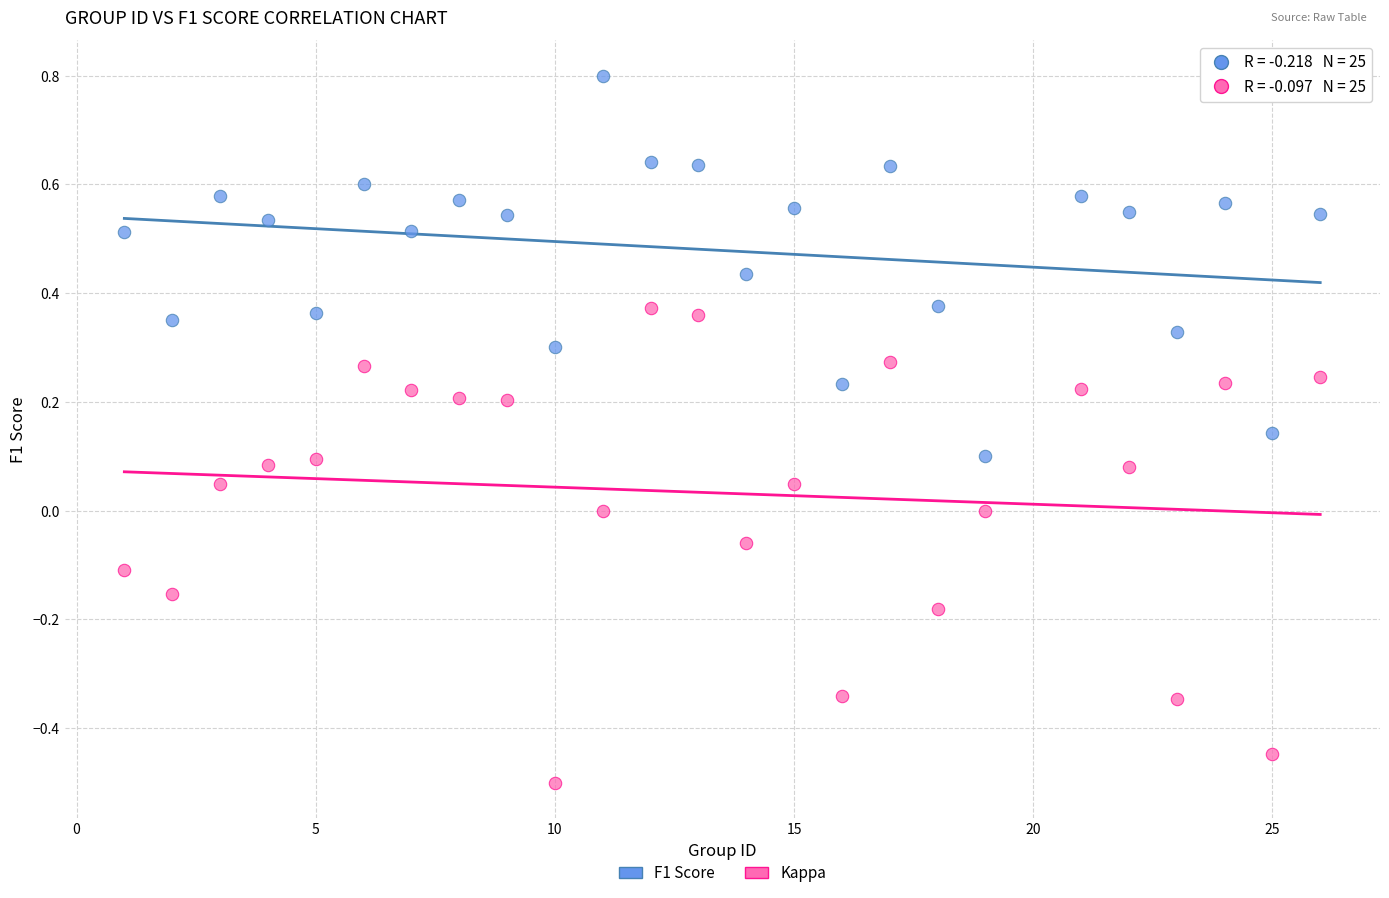

Which series reaches the maximum Y coordinate?

F1 Score